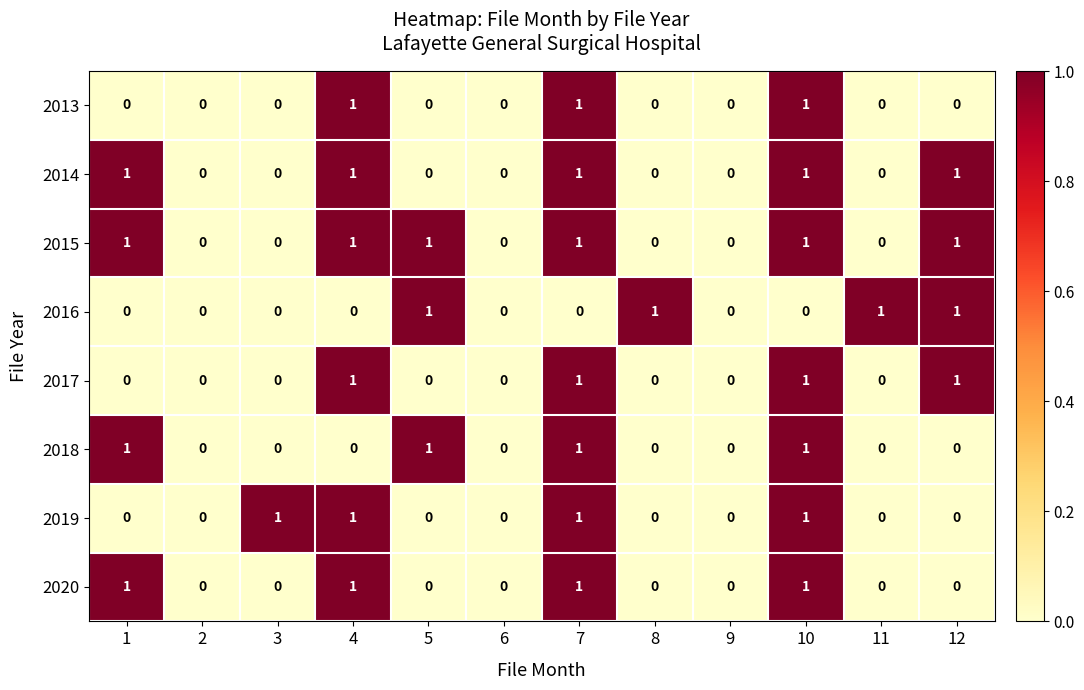

Which series has the largest total across all categories?

2015